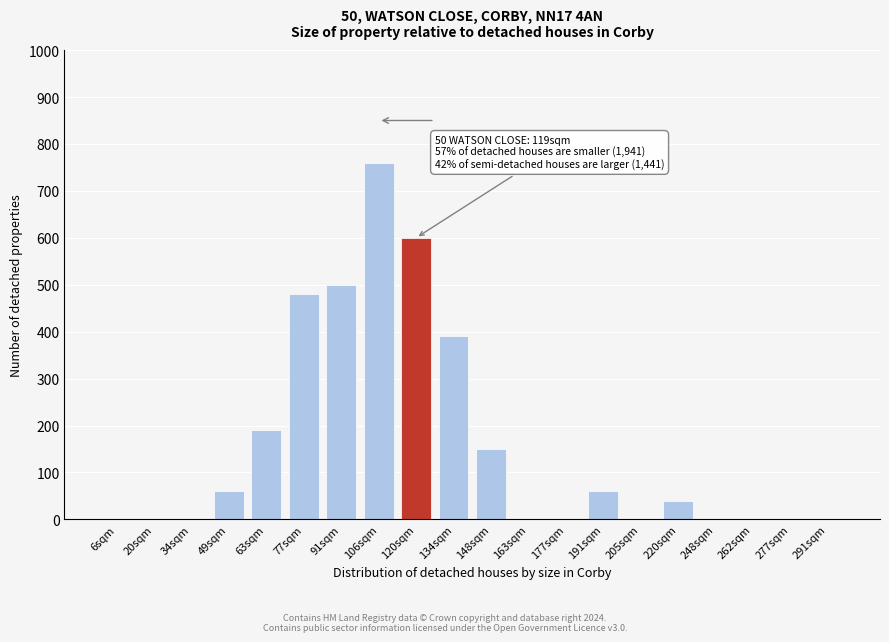

Reading right to left, extract all data points from this chart.

291sqm=0	277sqm=0	262sqm=0	248sqm=0	220sqm=40	205sqm=0	191sqm=60	177sqm=0	163sqm=0	148sqm=150	134sqm=390	120sqm=600	106sqm=760	91sqm=500	77sqm=480	63sqm=190	49sqm=60	34sqm=0	20sqm=0	6sqm=0